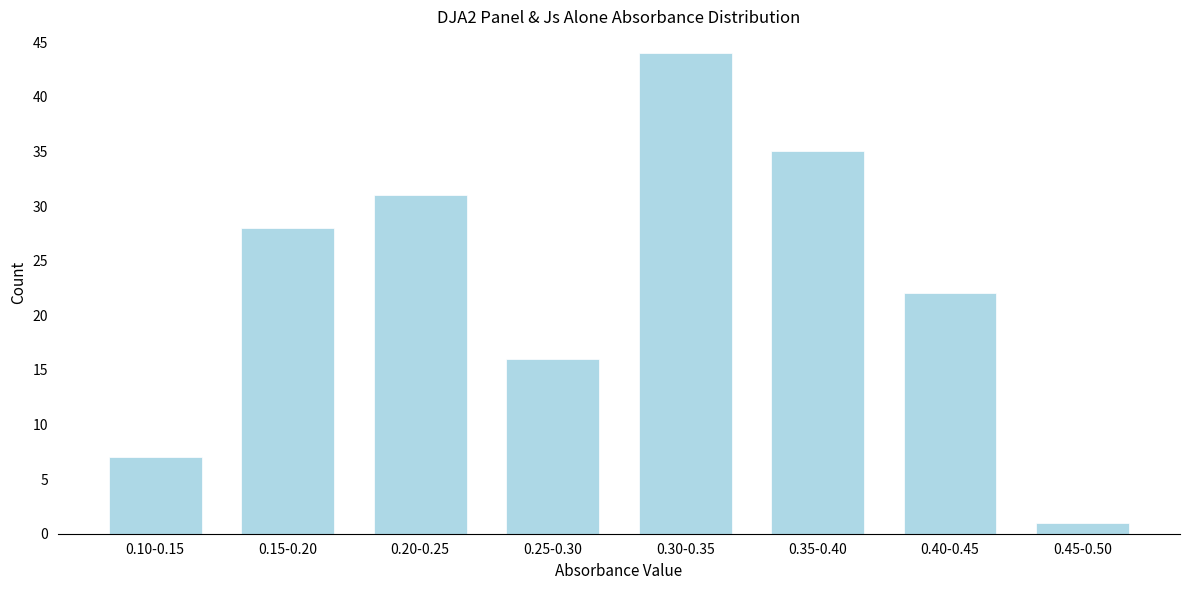

Reading right to left, transcribe all the data shown in this chart.

0.45-0.50=1	0.40-0.45=22	0.35-0.40=35	0.30-0.35=44	0.25-0.30=16	0.20-0.25=31	0.15-0.20=28	0.10-0.15=7